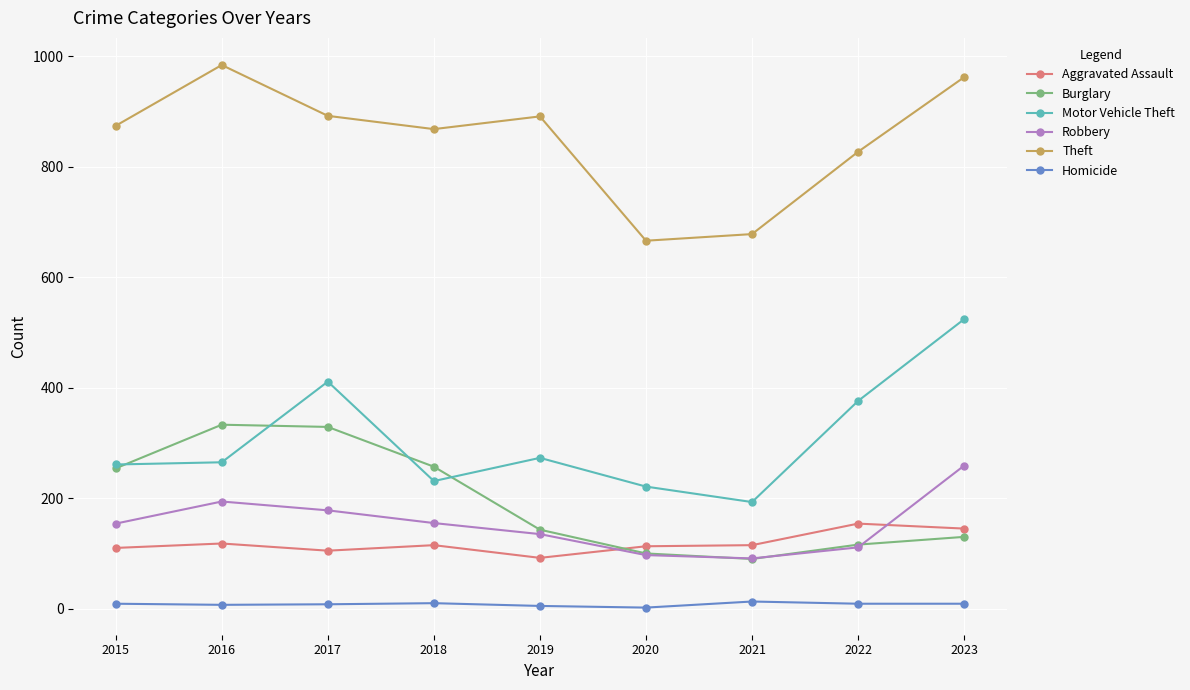

True or false: Robbery has more than 1 points higher than both neighbors.

False